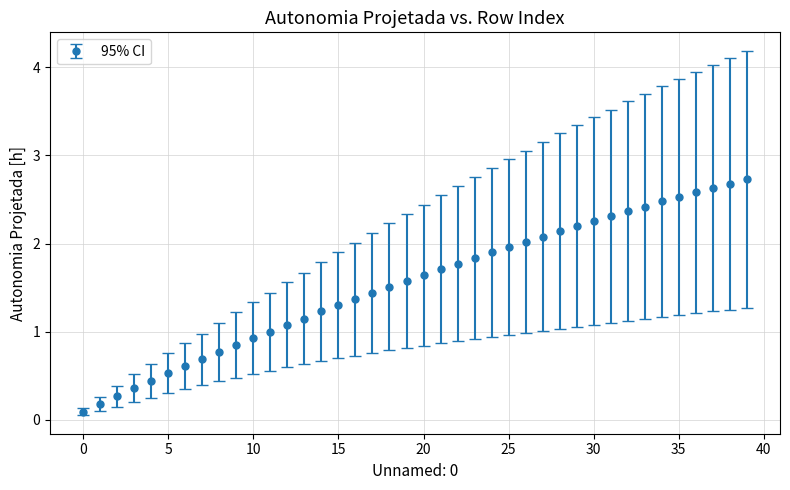

What is the value of the 32nd point from the left?

2.3